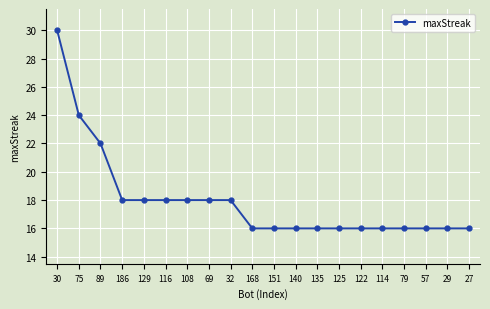

Which category has the highest value across all series?

30